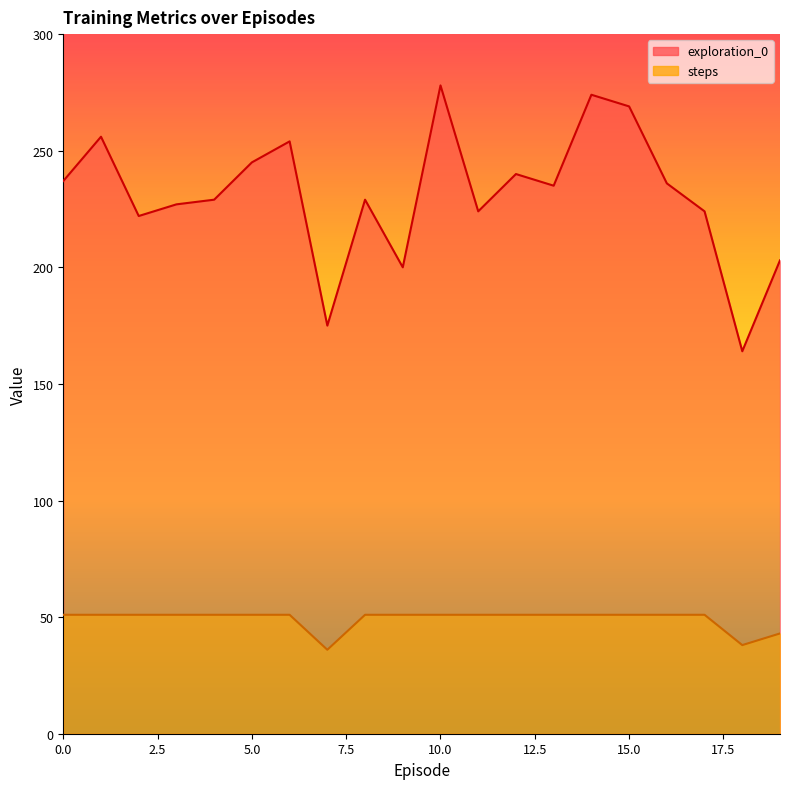

How many categories are shown in the chart?

20